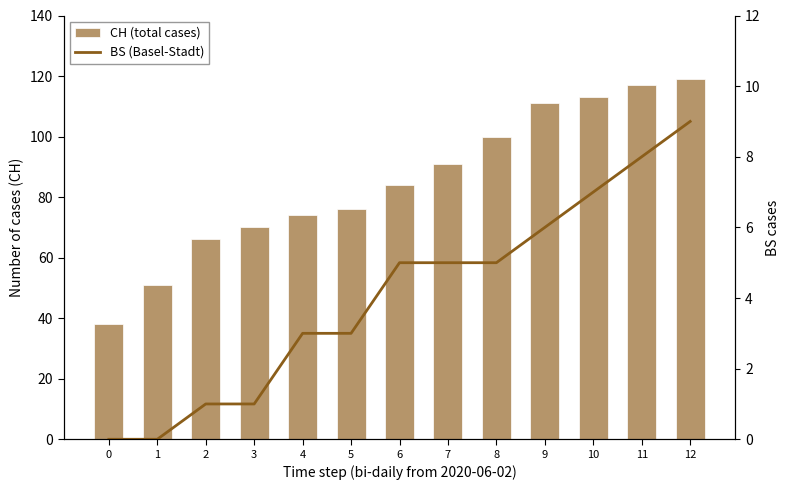

What is the difference between the BS (Basel-Stadt) values at 5 and 10?

4